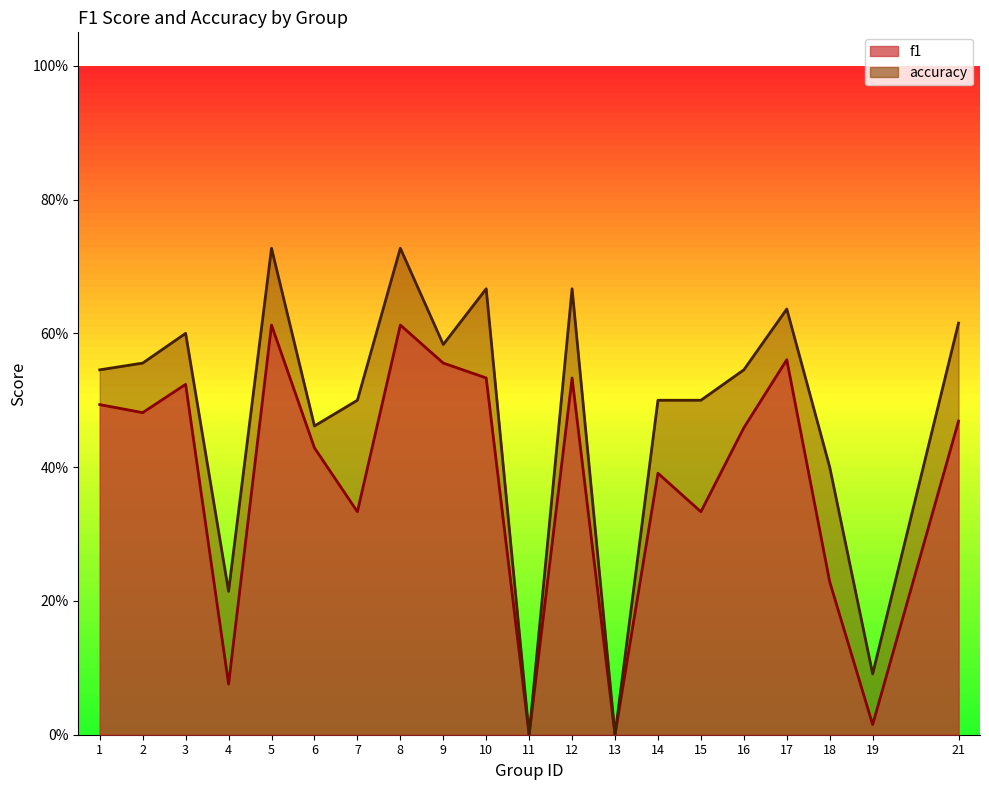

The value of f1 at 13 is 0.0. True or false?

True